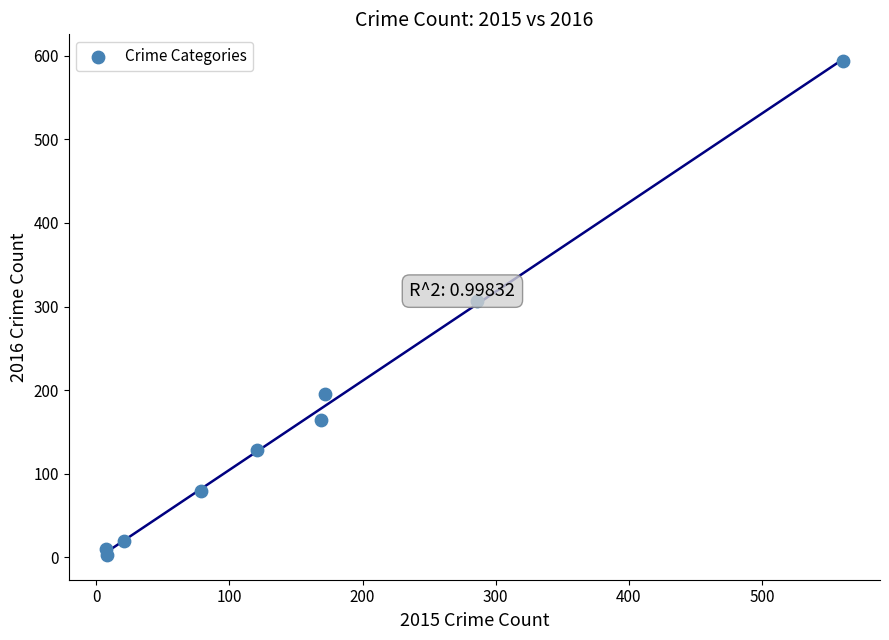

What is the average Y value?

167